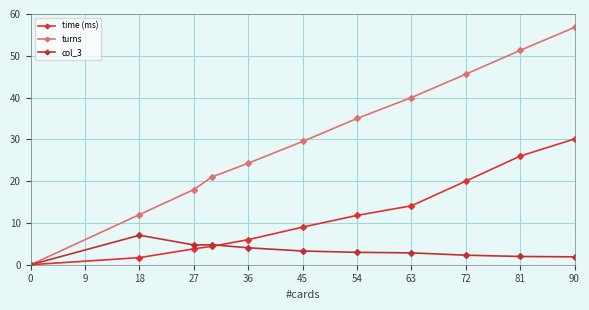

What are all the series names shown in the legend?

time (ms), turns, col_3